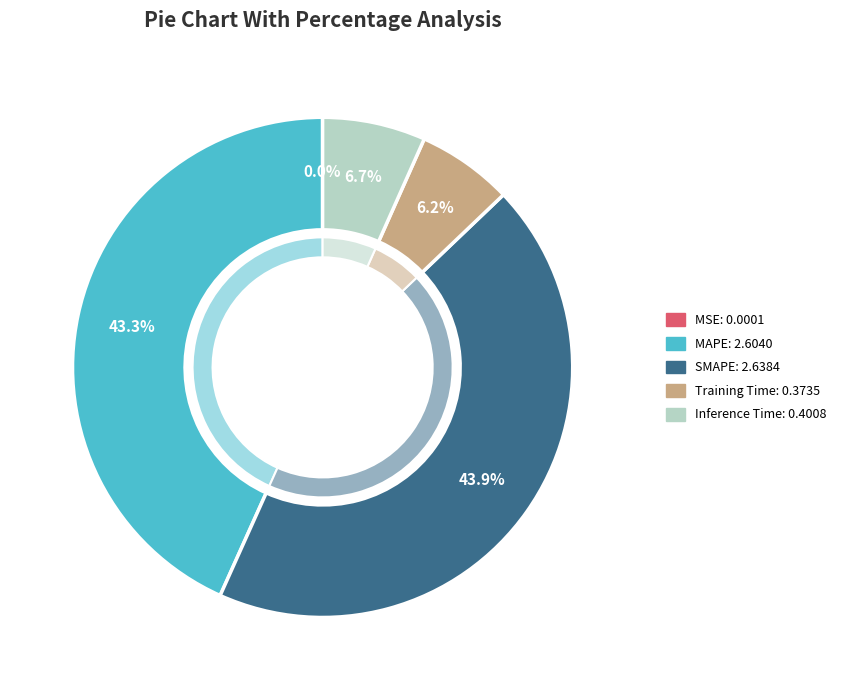

To the nearest percent, what is the average slice percentage?

20%